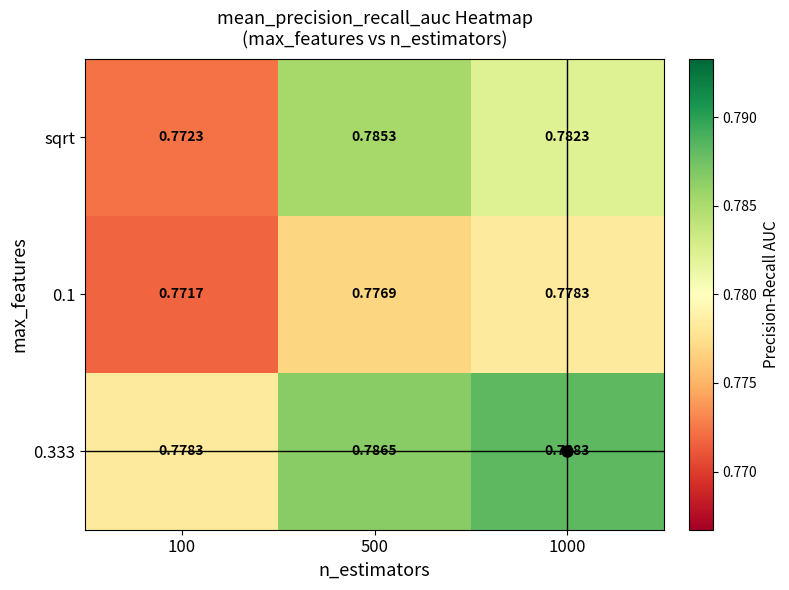

At how many categories does at least one series exceed 0?

3